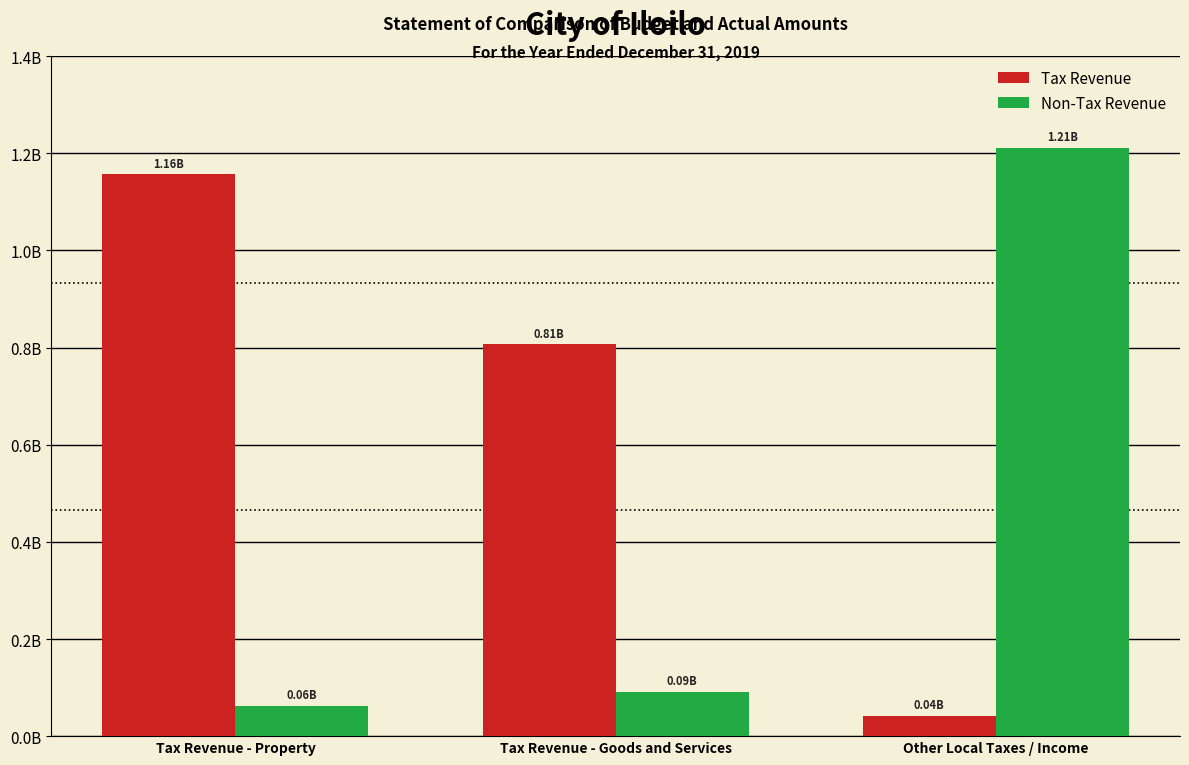

What are all the series names shown in the legend?

Tax Revenue, Non-Tax Revenue